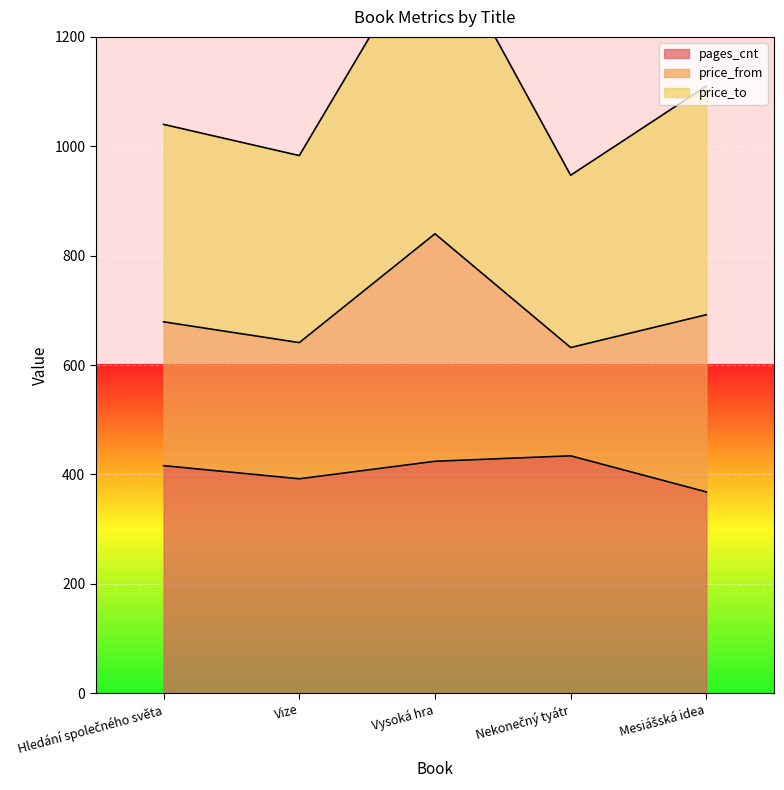

True or false: pages_cnt and price_to cross at least once.

False